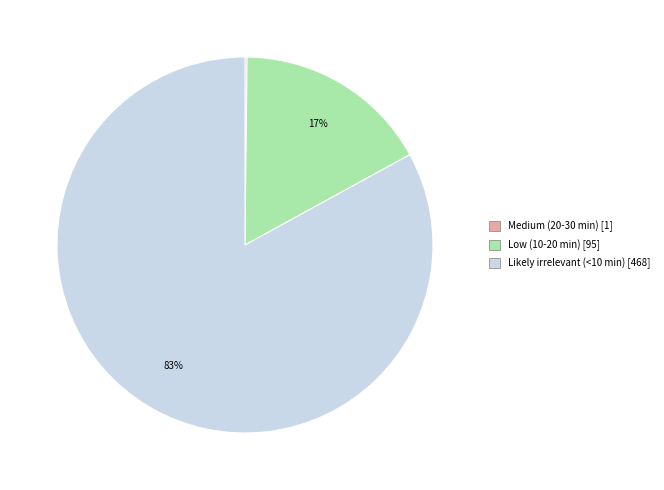

Is there a majority slice in this chart?

Yes